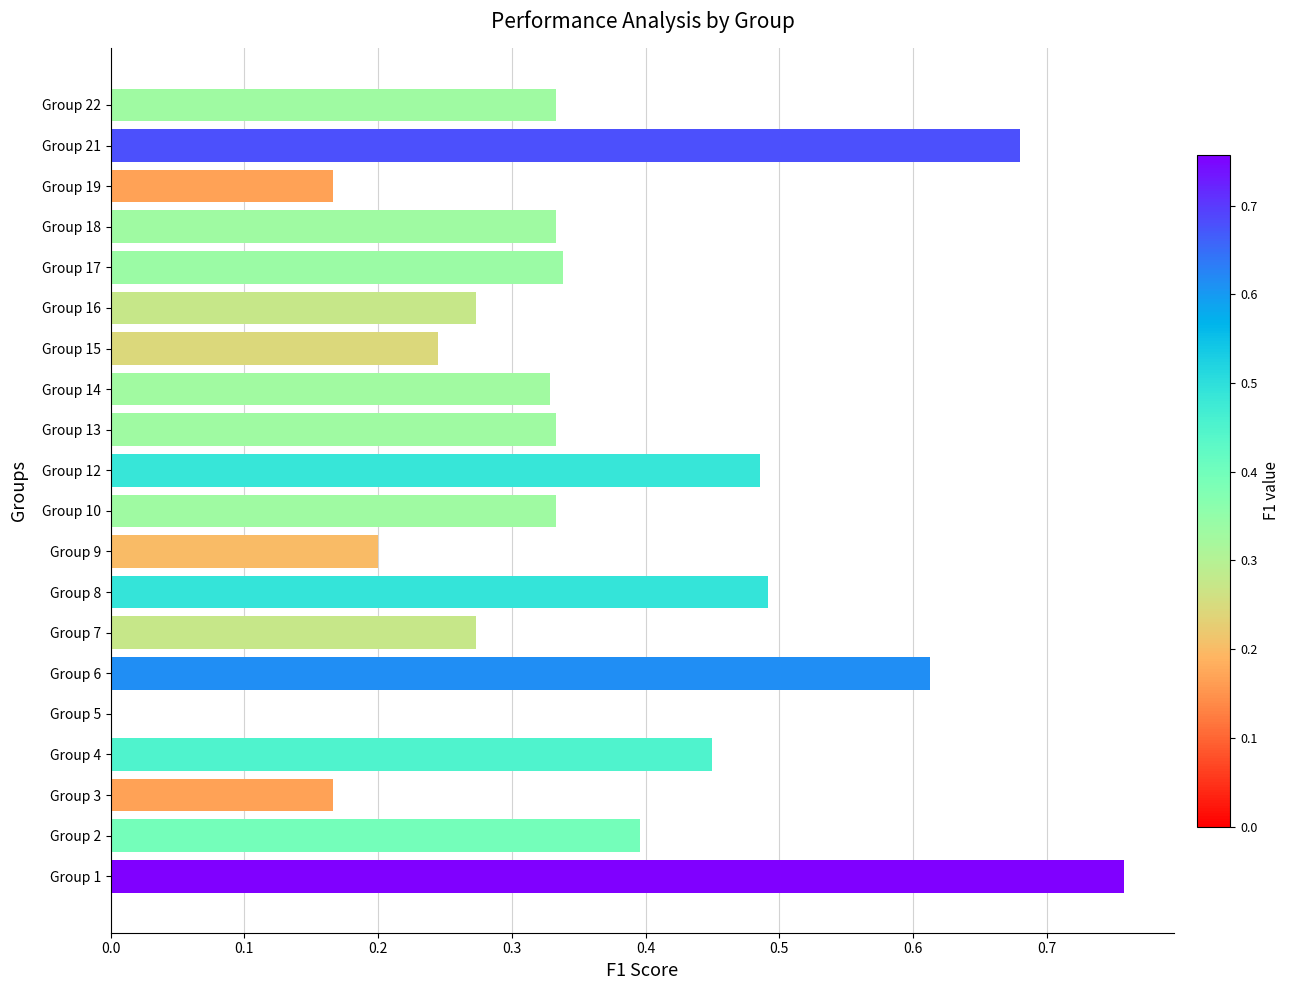

How many data points are above 0?

19